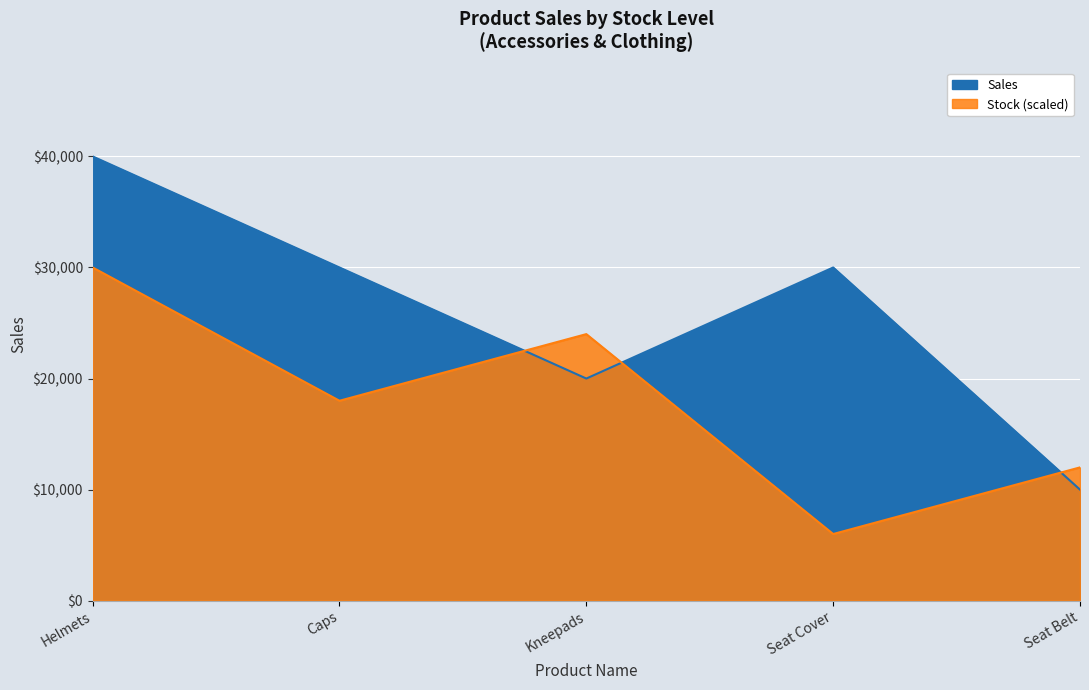

What is the label of the 3rd point from the right?

Kneepads